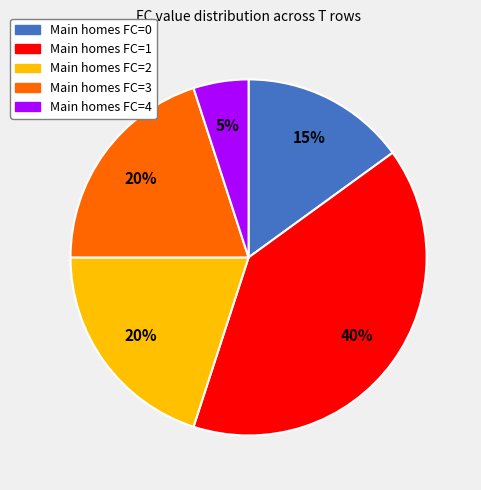

Does any single category account for the majority?

No